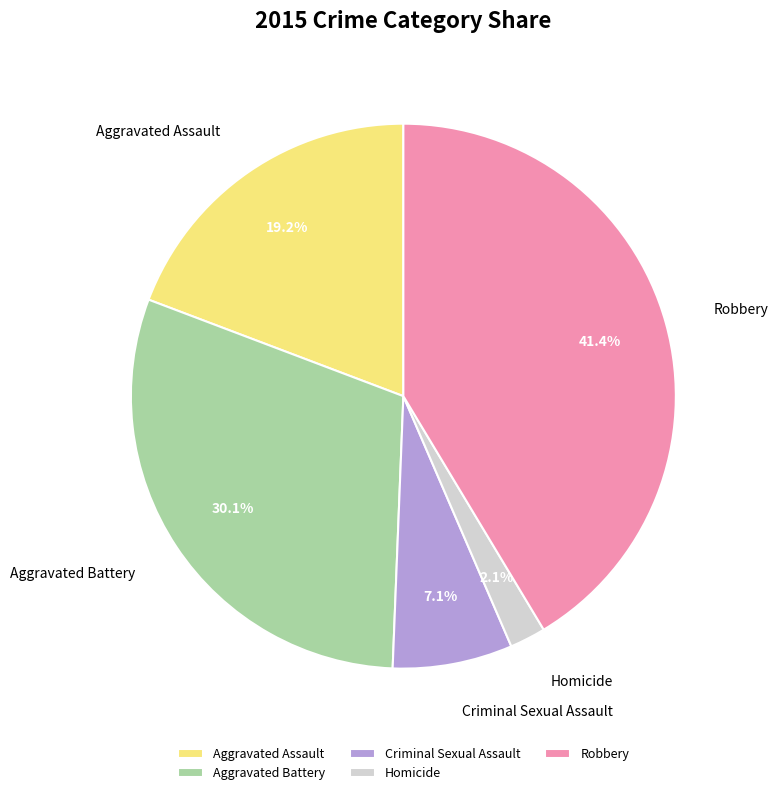

Which slice is the smallest?

Homicide